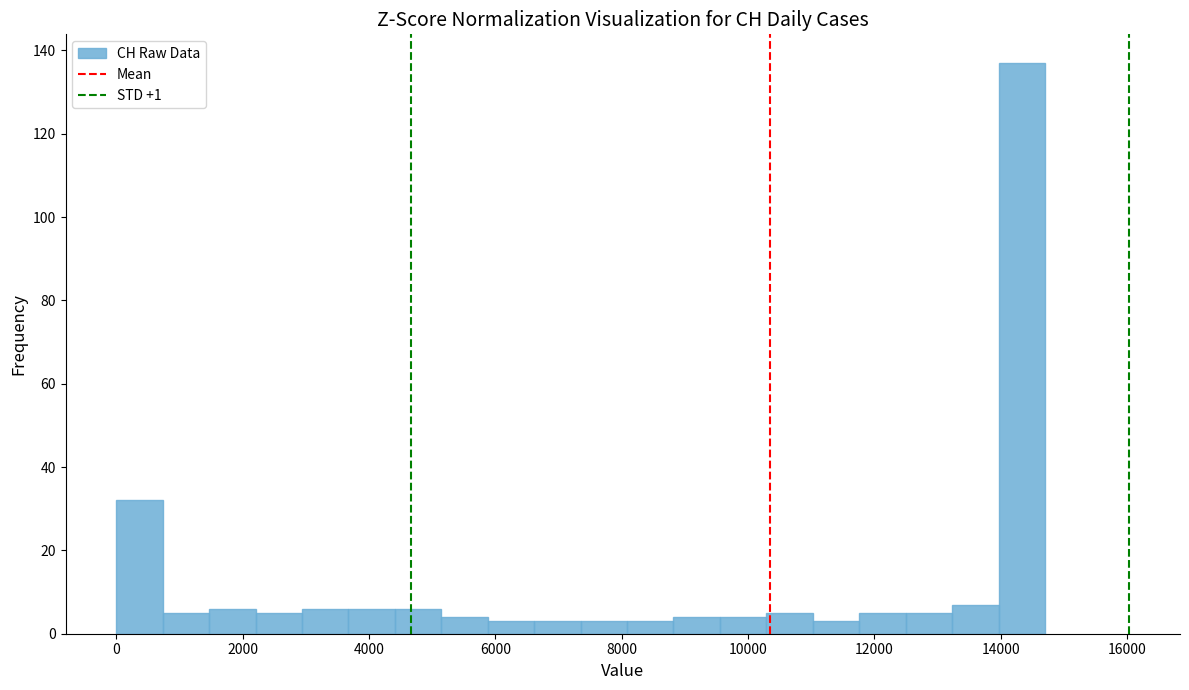

Around what value on the x-axis is the tallest bar? Give the approximate position of its centre, as read against the axis.

14400